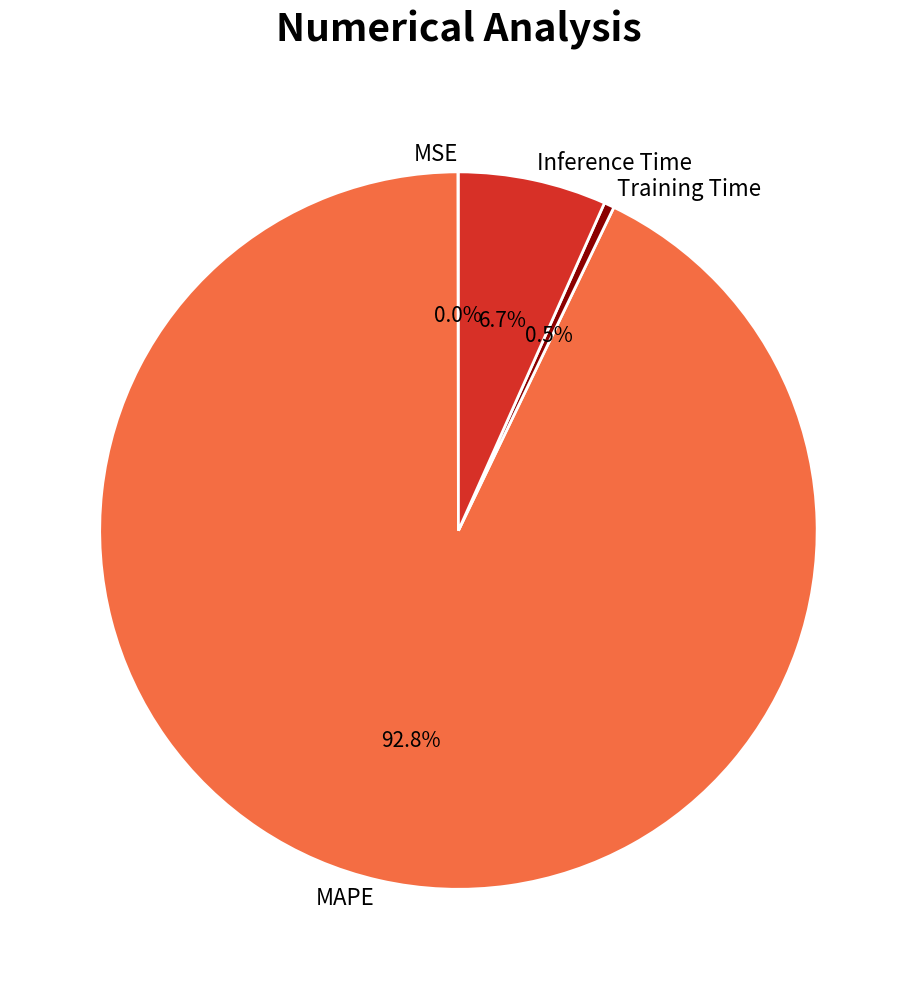

Does MAPE account for over 50% of the chart?

Yes